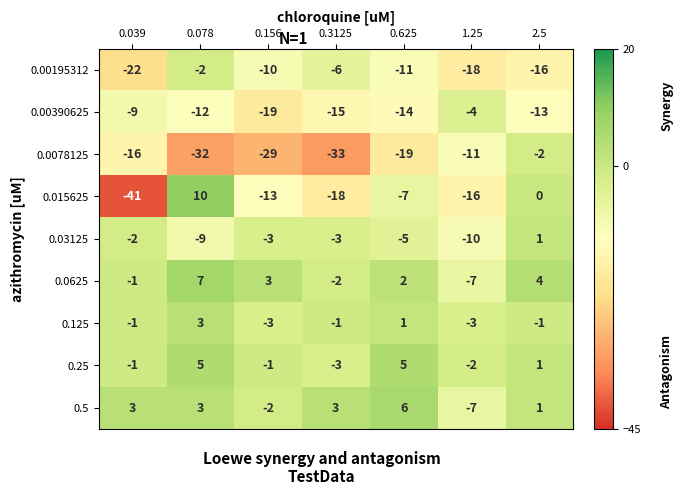

At which label is 0.00195312 closest to -12?

0.625